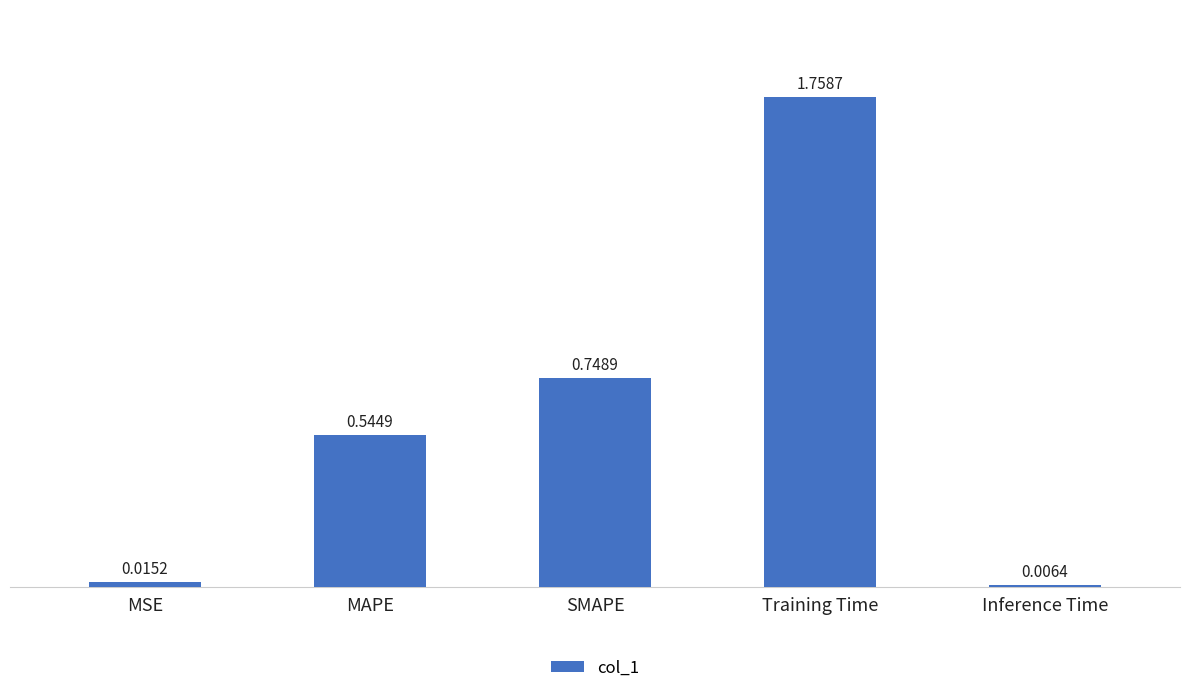

What is the label of the 3rd bar from the left?

SMAPE